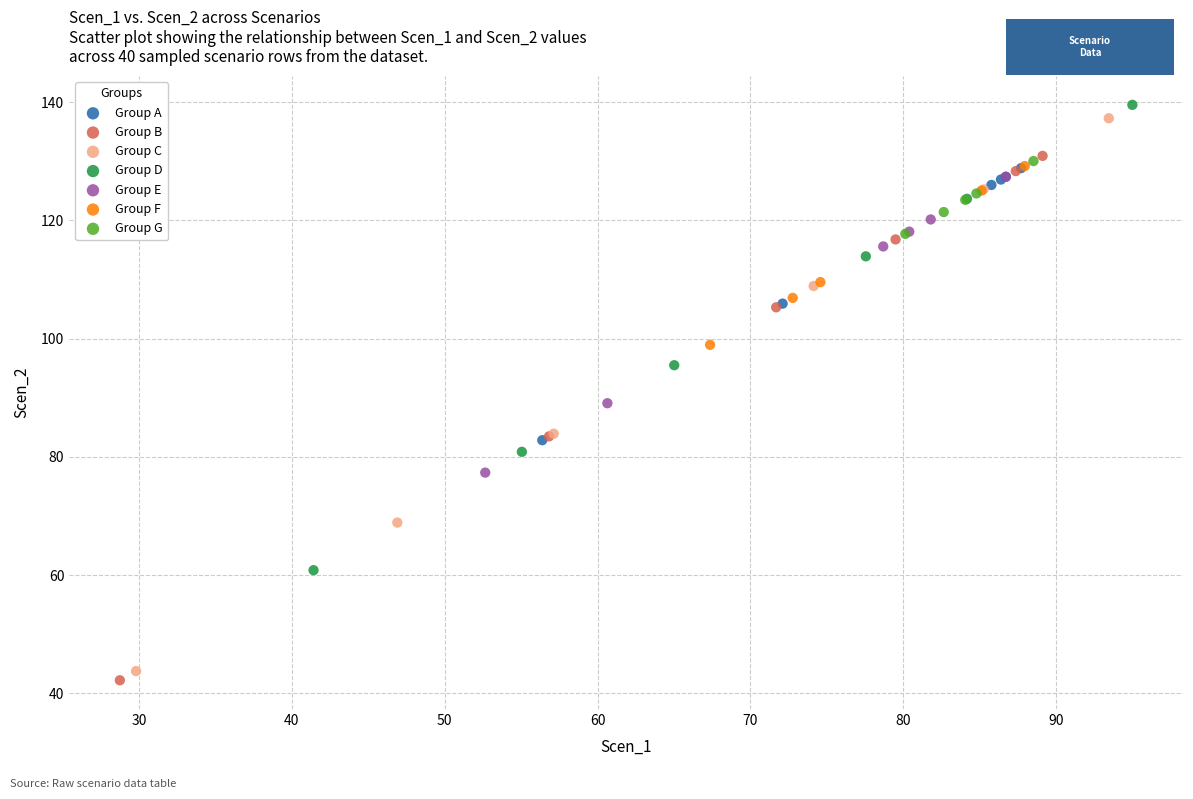

Which series has the largest Y range (max minus min)?

Group C